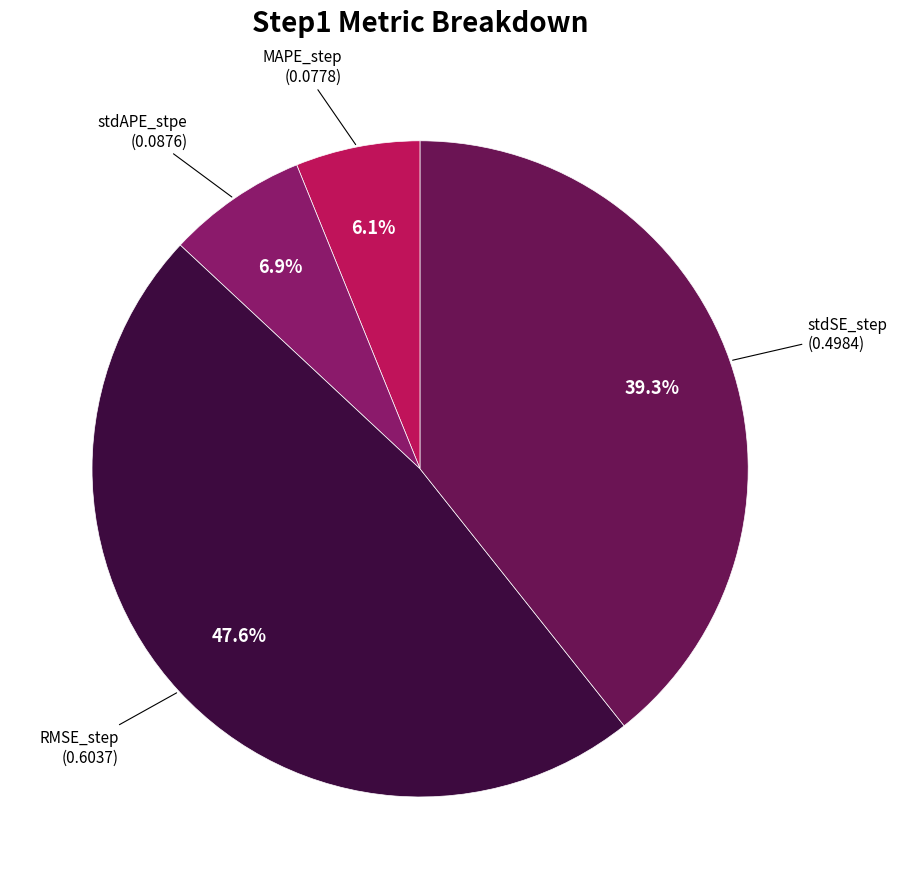

Is there any slice that represents more than half of the pie?

No